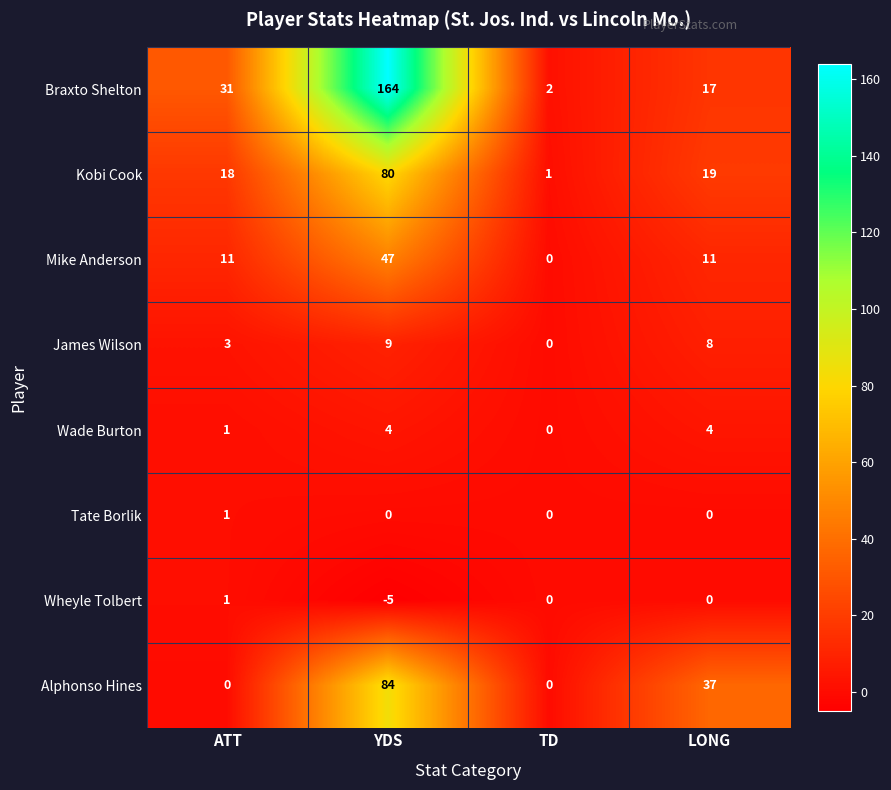

How many categories are shown in the chart?

4